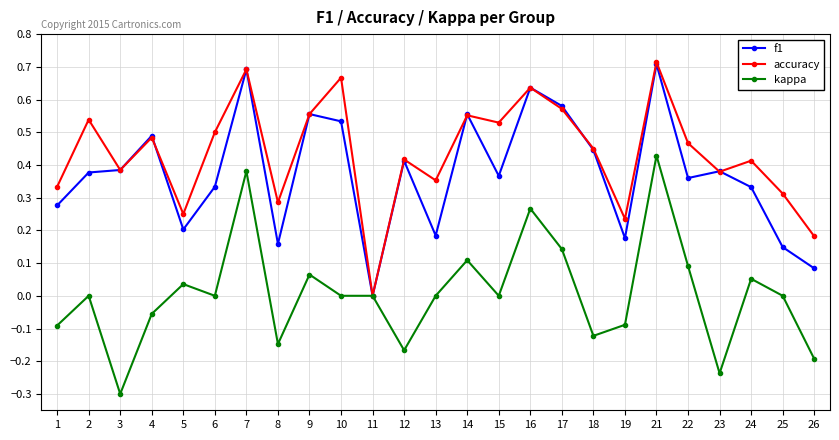

True or false: kappa has a value of 0.0 at 10.

True